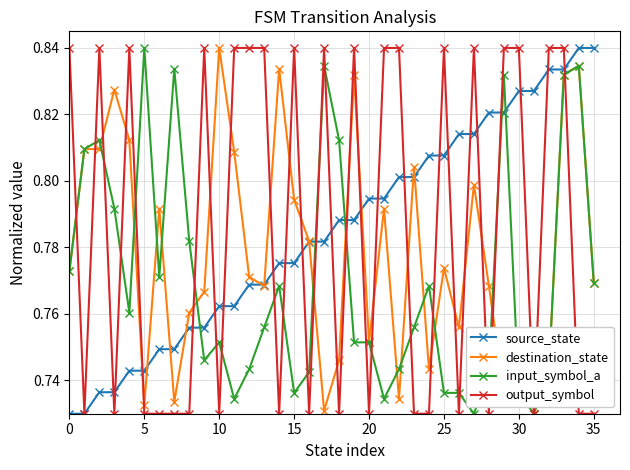

Count the output_symbol values in the range 0 to 1.

36